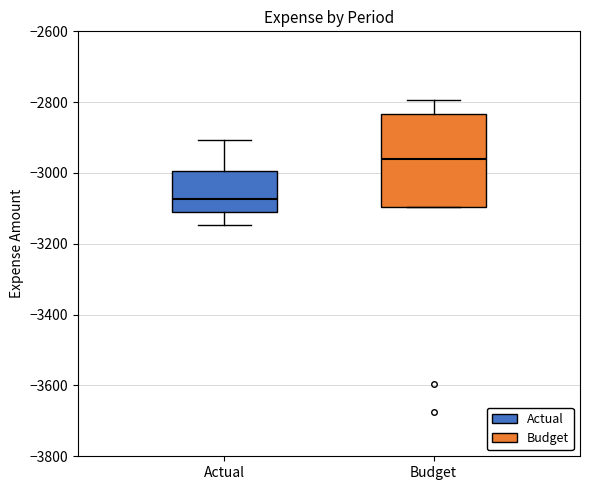

Reading left to right, transcribe this box plot: for each box, give where its median line is, the range the box spans, and where its two whiskers end, as read against the y-axis. The values are not printed on the chart, so give them approximately, as read against the axis.

Actual: median -3080, box -3120 to -3000, whiskers -3140 to -2900
Budget: median -2960, box -3100 to -2840, whiskers -3100 to -2800